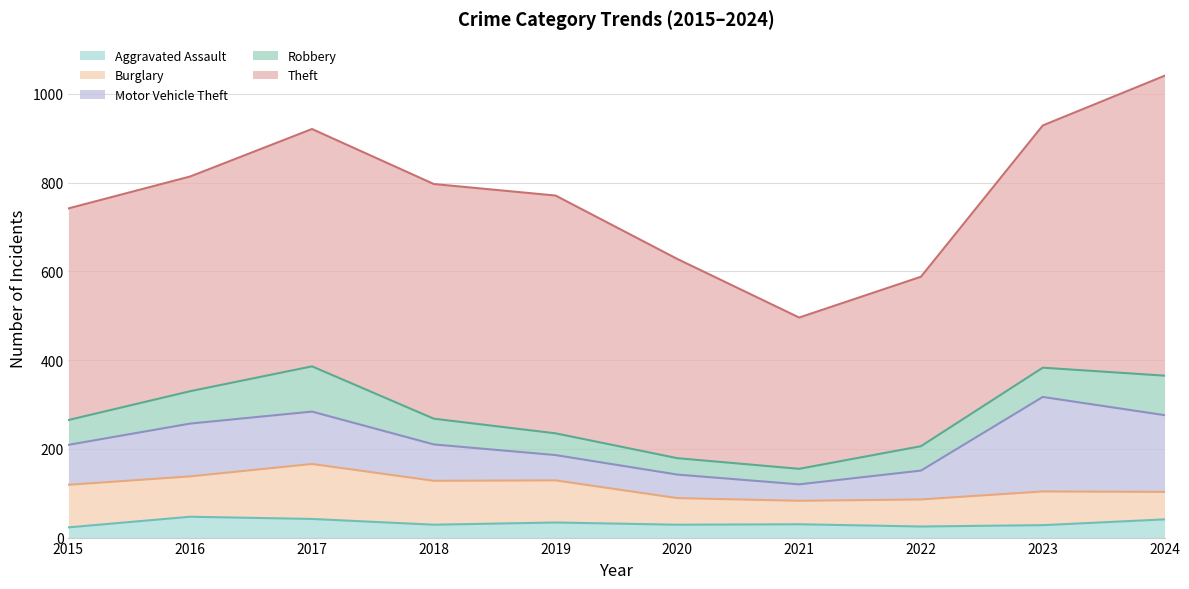

How many data points in Robbery are above 58?

4